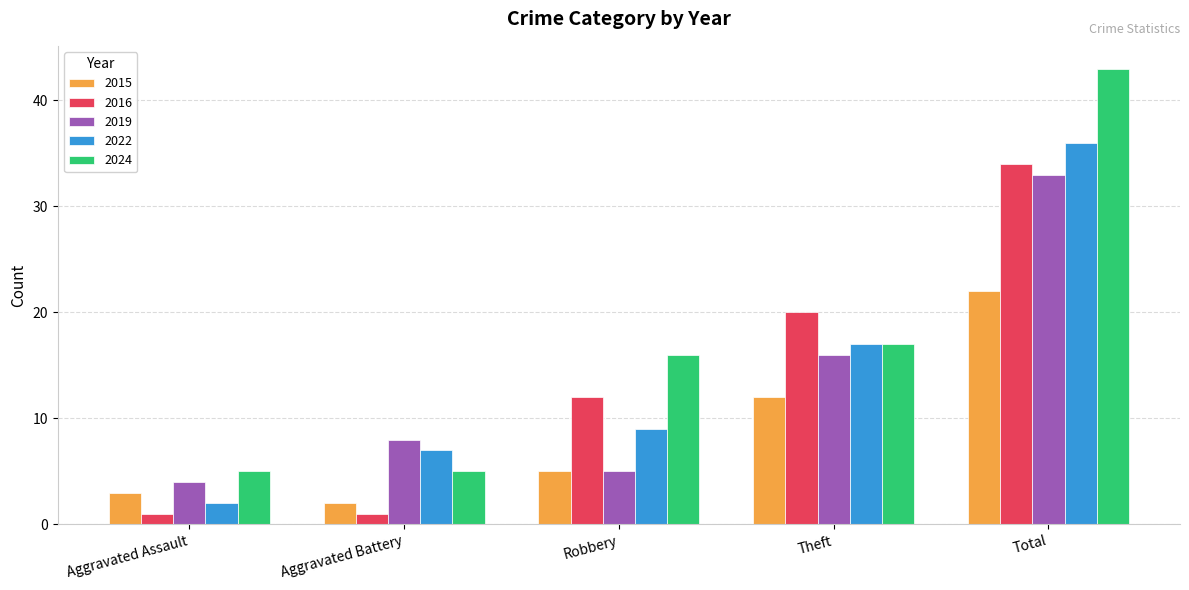

Which series has the largest range (max minus min)?

2024